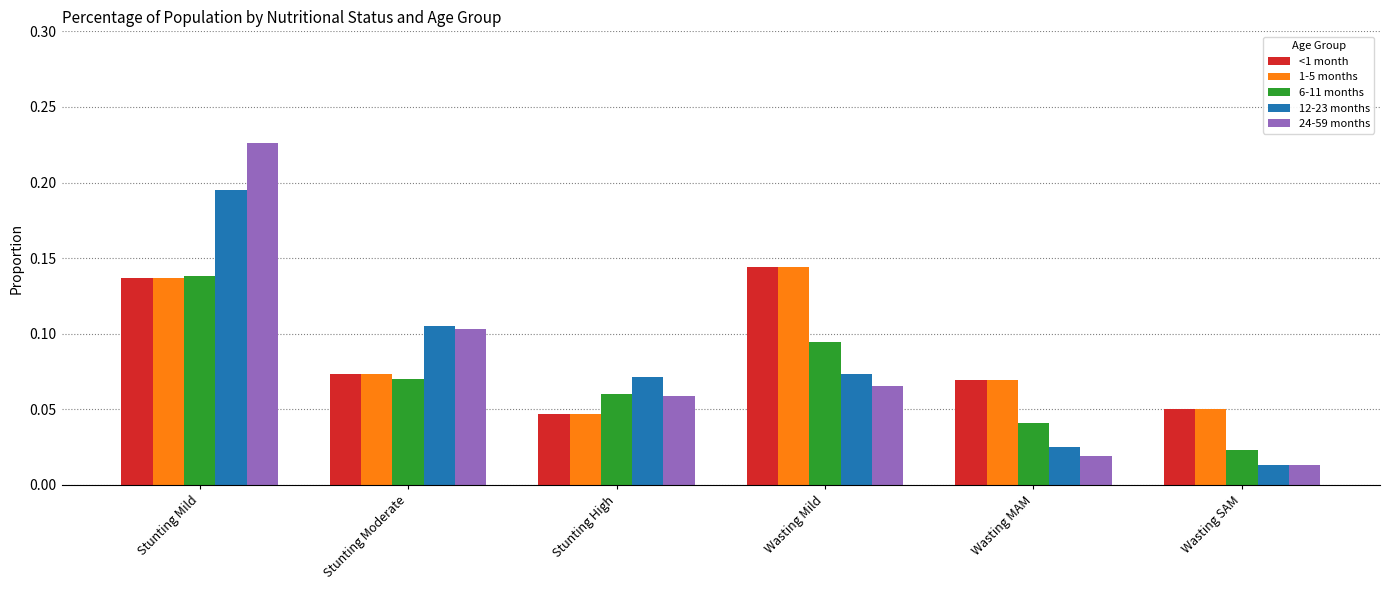

What is the sum of all <1 month values?

0.5